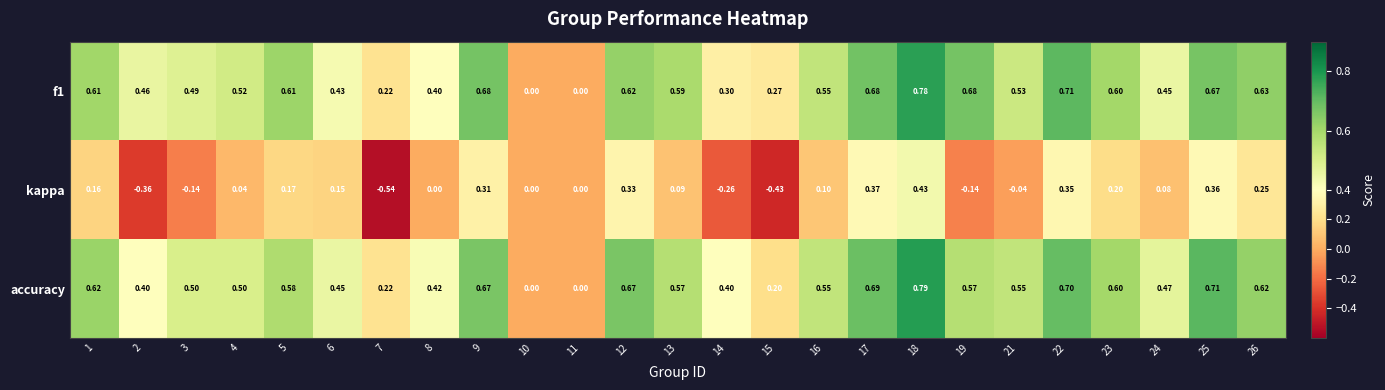

At which category is the sum across all series the highest?

18